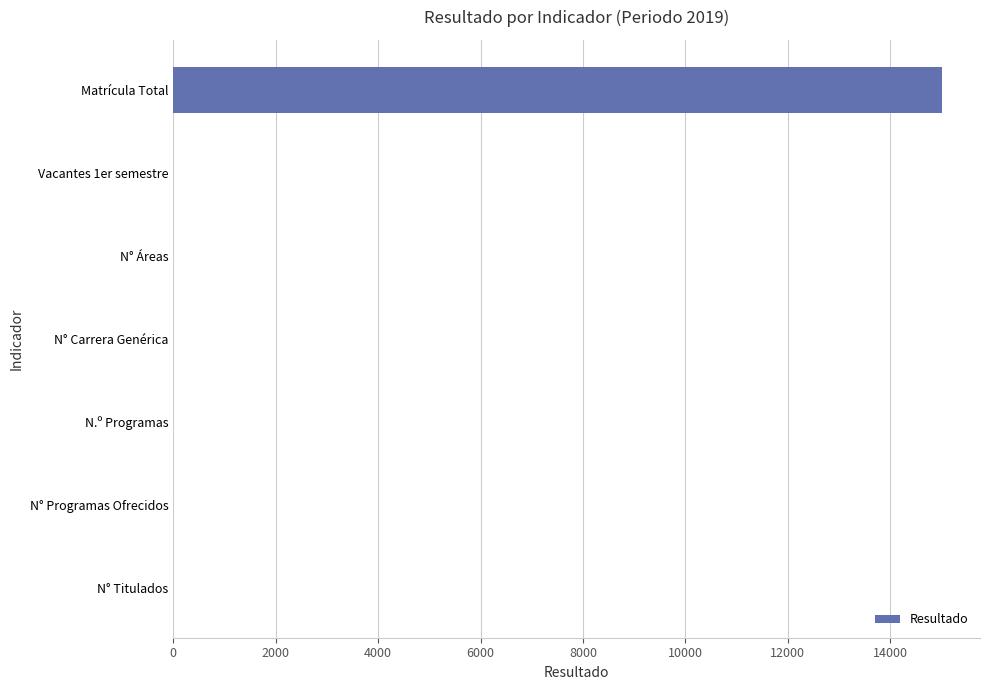

True or false: the data shows 15000 at Matrícula Total.

True